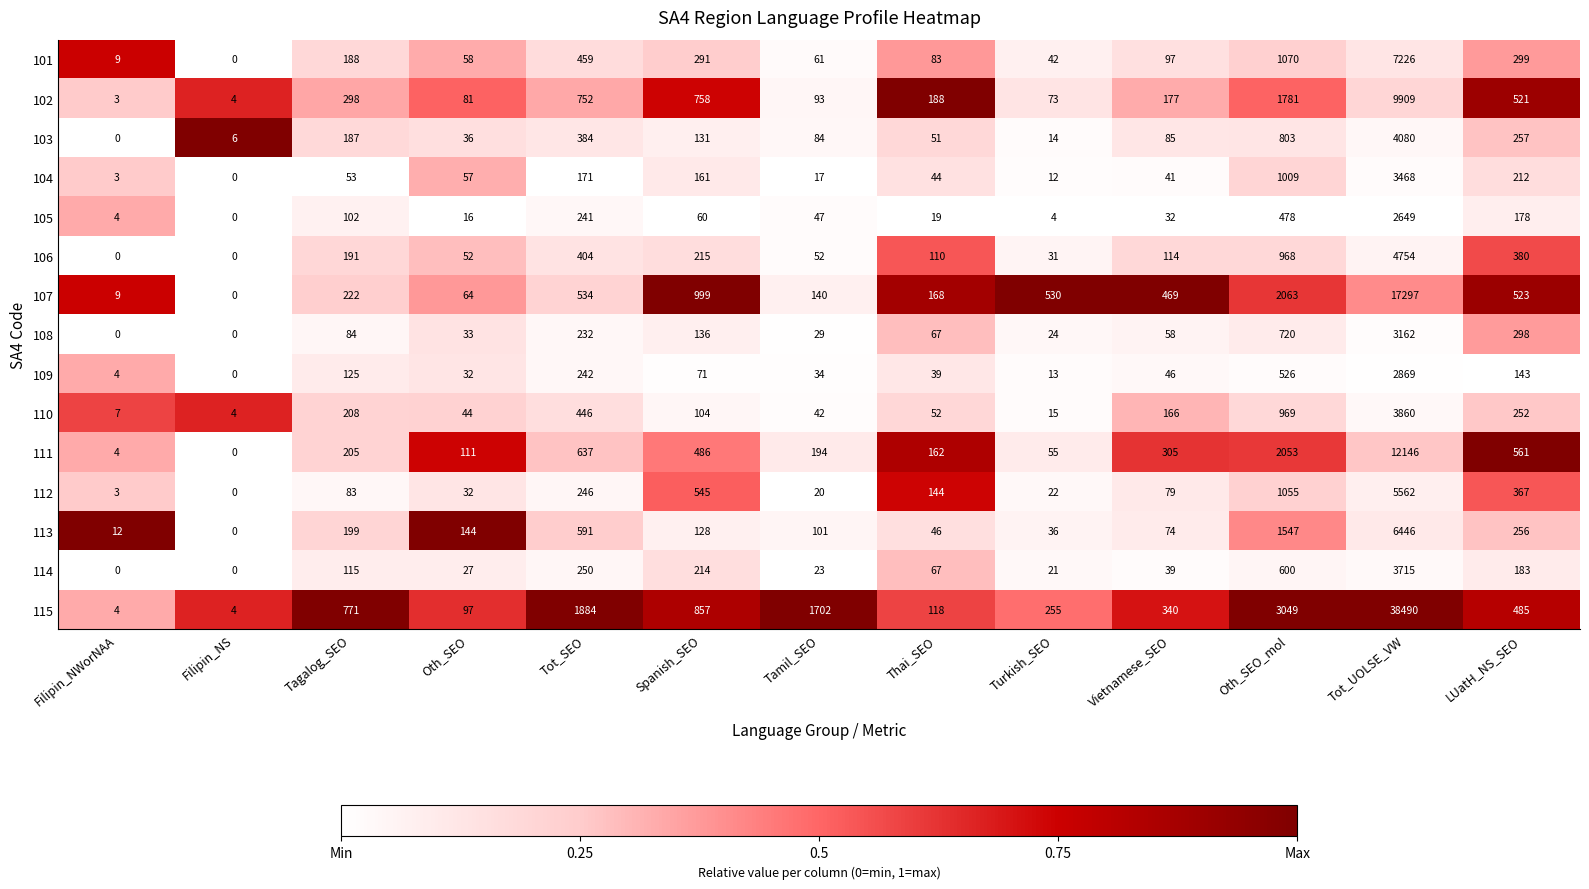

Which series changed the most between Filipin_NS and Turkish_SEO?

107